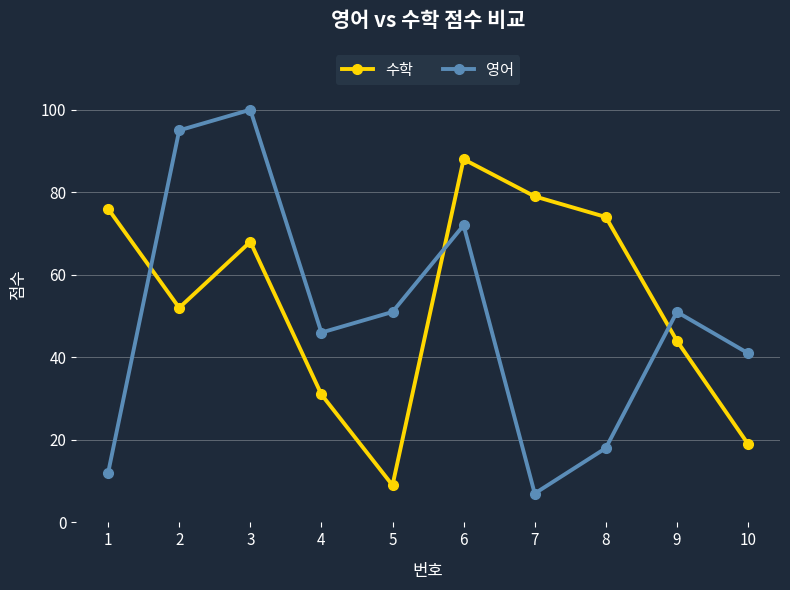

True or false: 영어 and 수학 cross at least once.

True